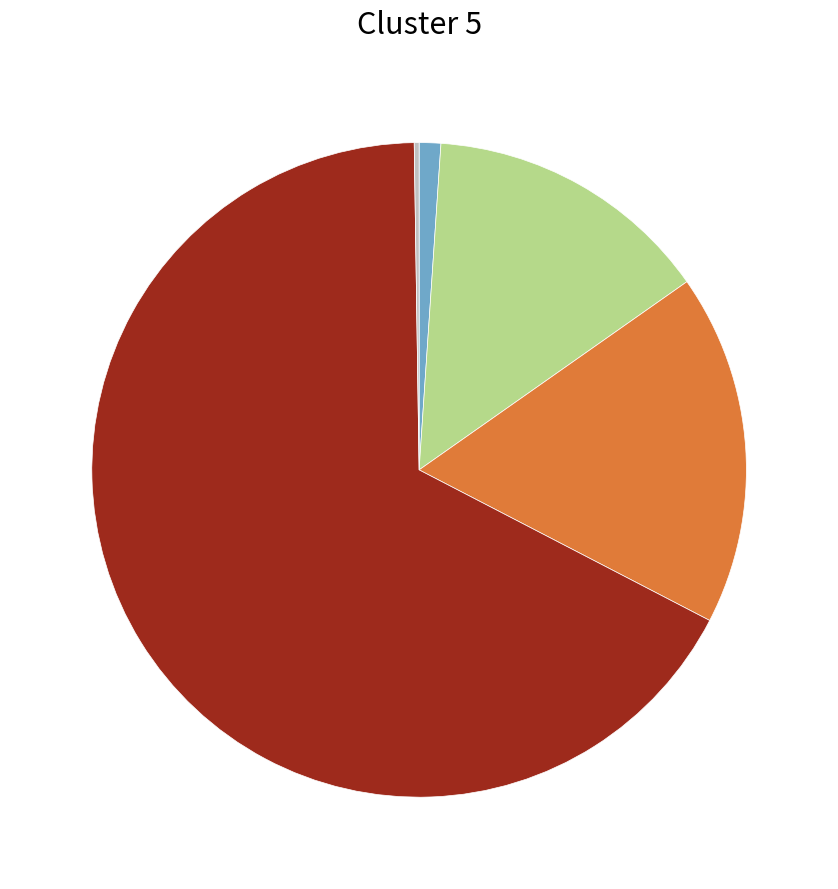

Is there any slice that represents more than half of the pie?

Yes